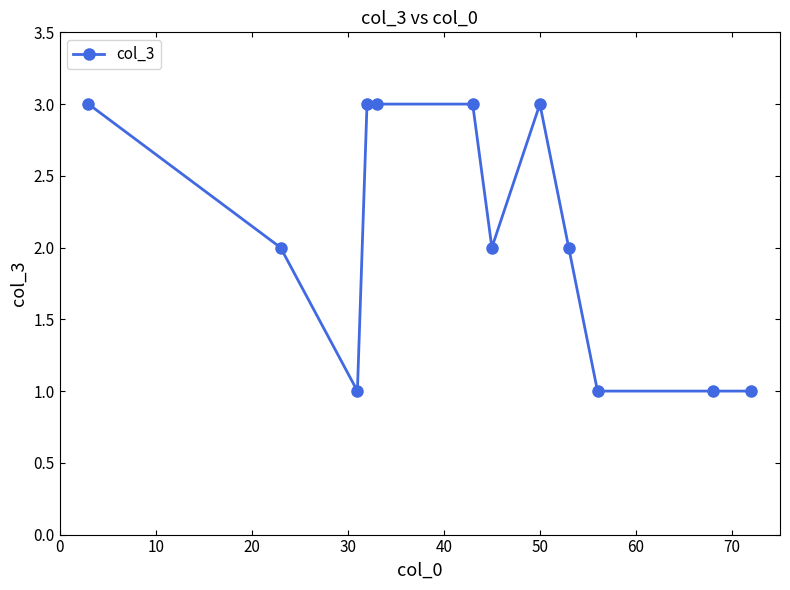

What is the value of the 7th point from the left?

2